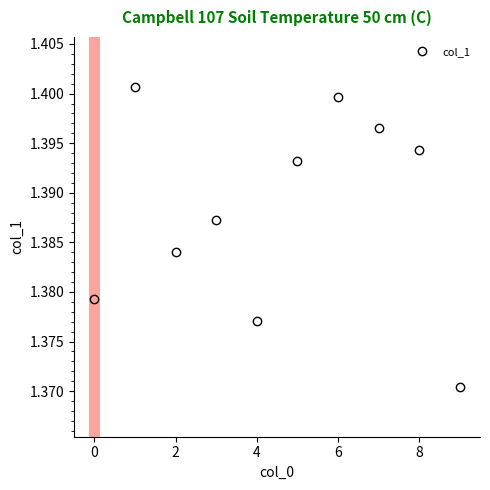

True or false: there are more than 1 points higher than both neighbors.

True